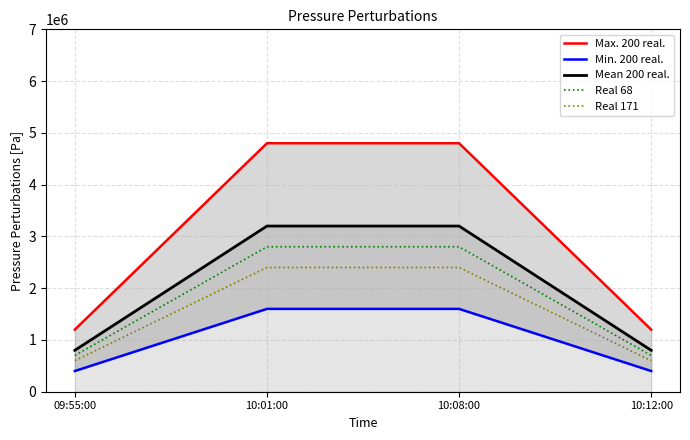

Read the Min. 200 real. value at 09:55:00.

400000